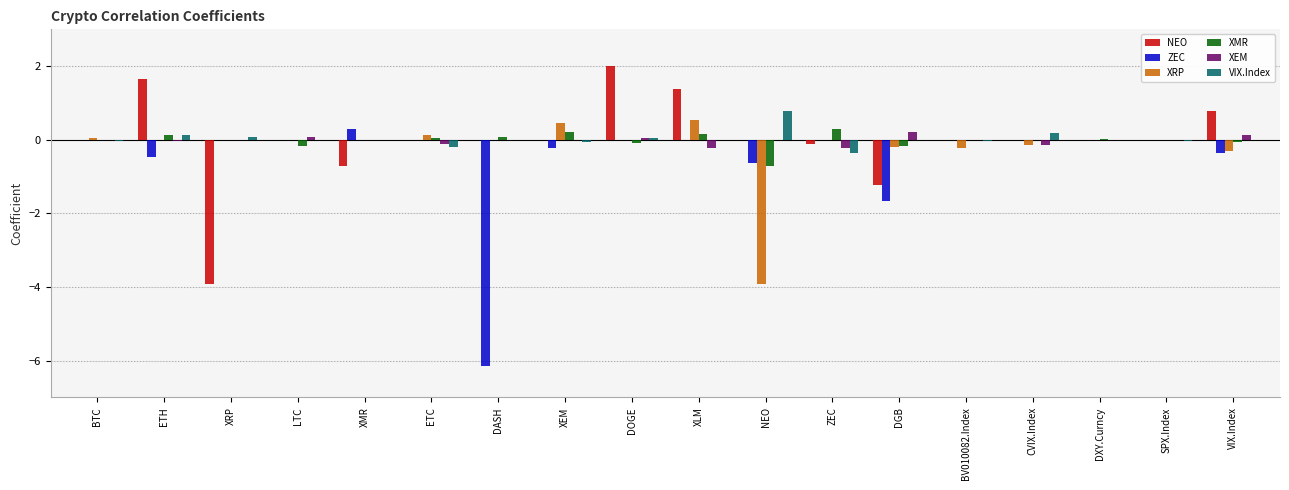

True or false: XMR has a value of 0.0 at XMR.

True